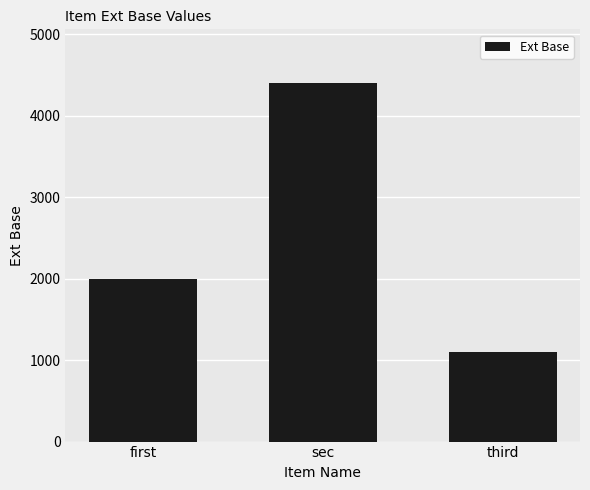

True or false: the data shows 3214 at first.

False